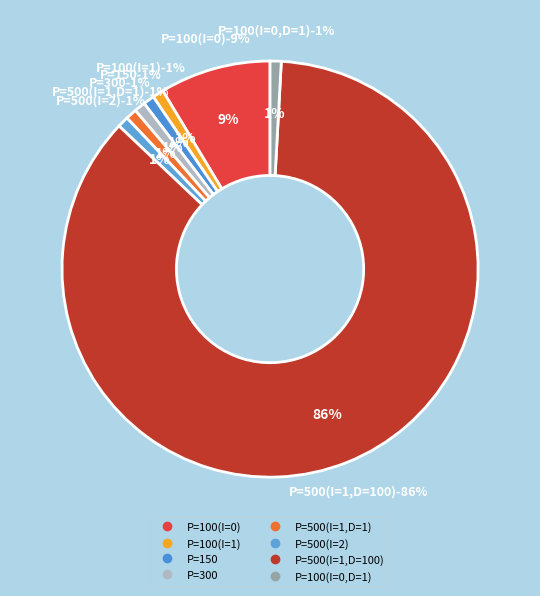

Which category accounts for the majority?

P=500(I=1,D=100)